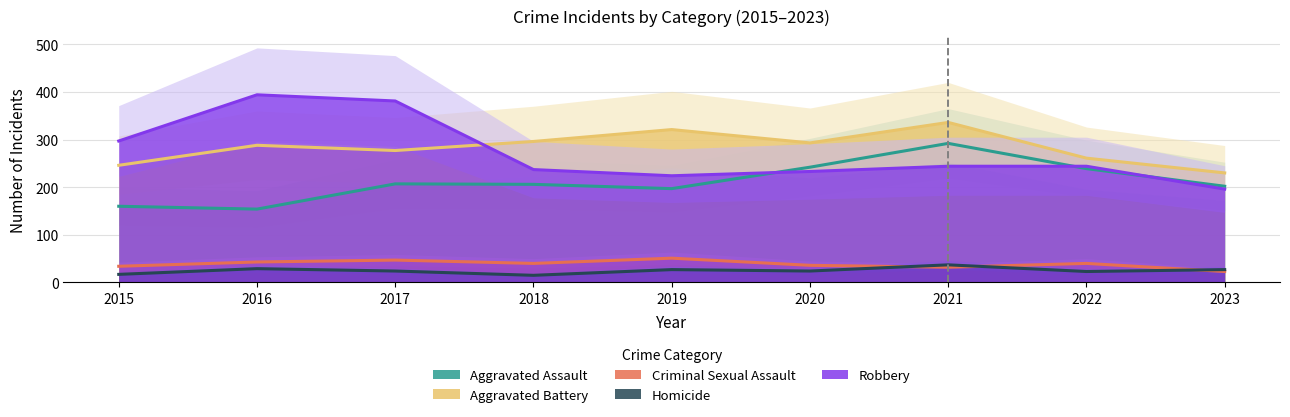

Where is the first local maximum for Criminal Sexual Assault?

2017